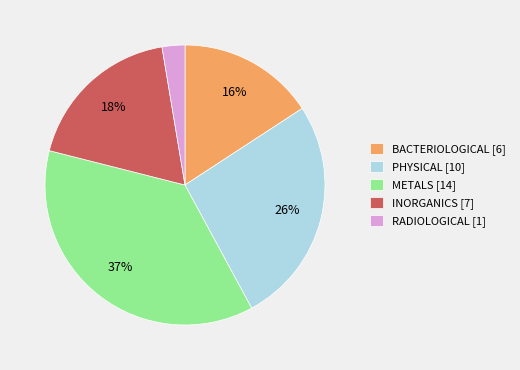

Which category has the biggest portion of the pie?

METALS [14]